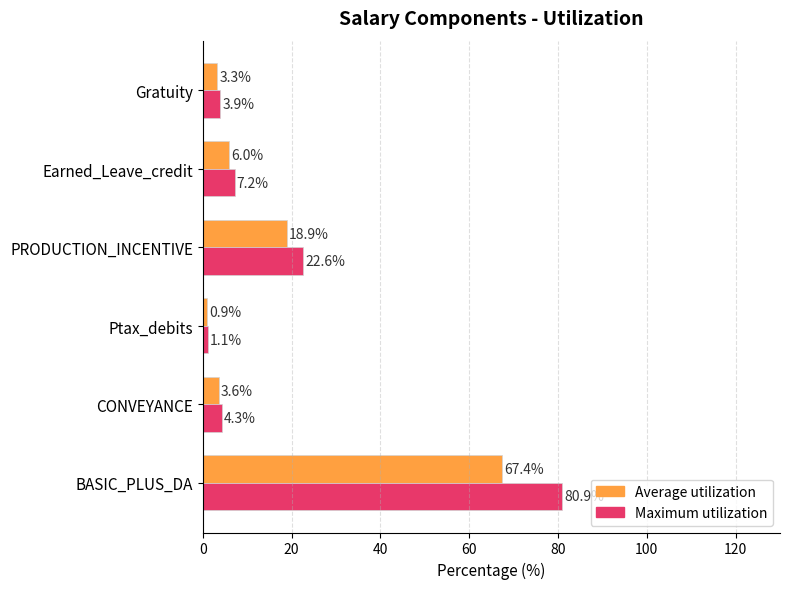

What are all the series names shown in the legend?

Average utilization, Maximum utilization